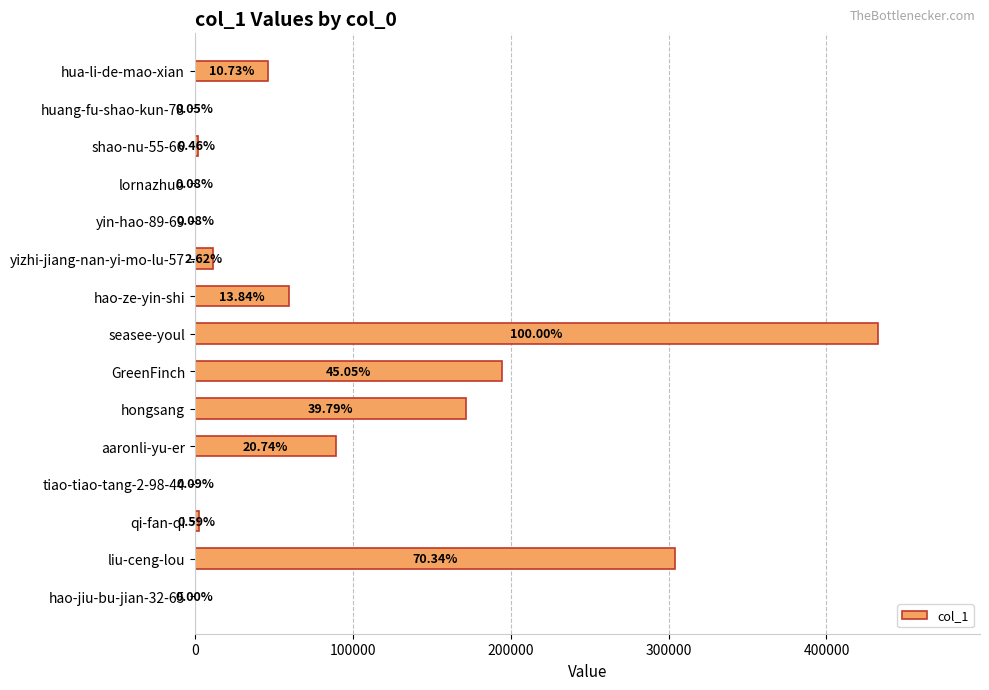

How many distinct data groups are displayed?

1